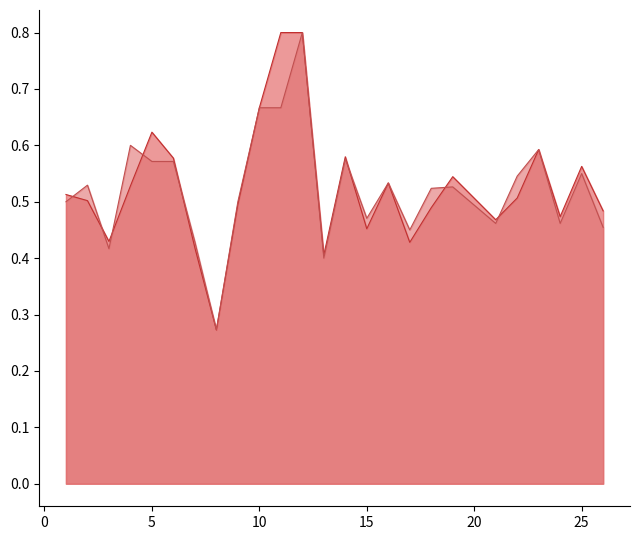

The value of accuracy at 7 is 0.6. True or false?

False